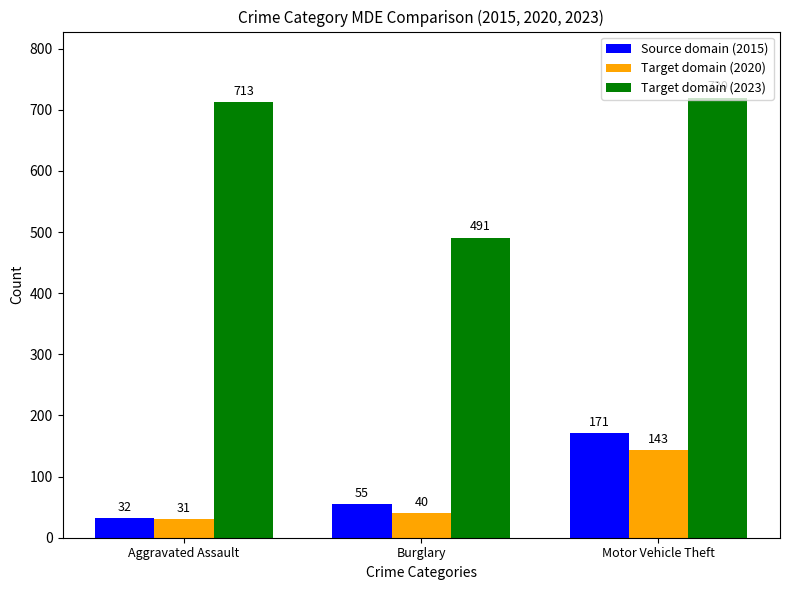

How many groups of bars are there?

3